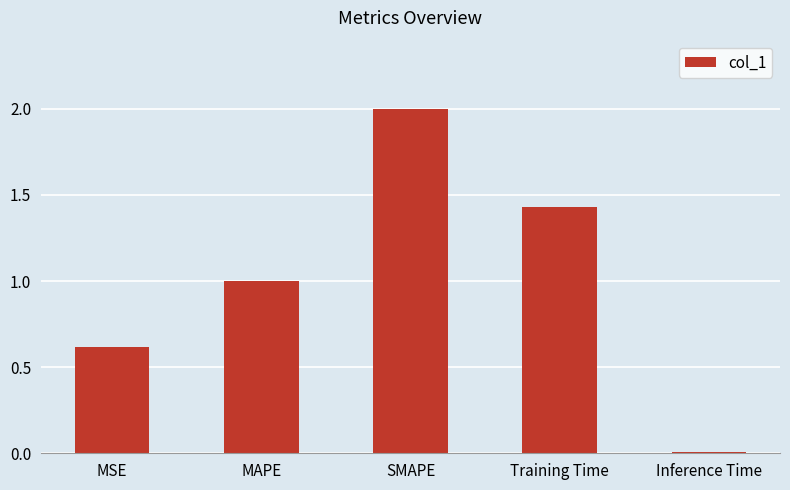

How many bars are there in total?

5